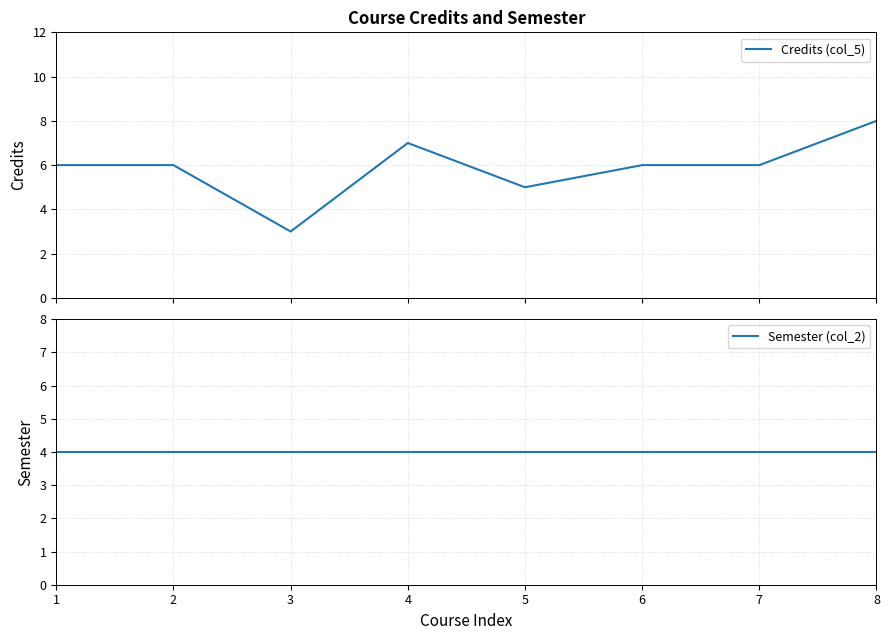

What is the average value of the Credits (col_5) series?

6